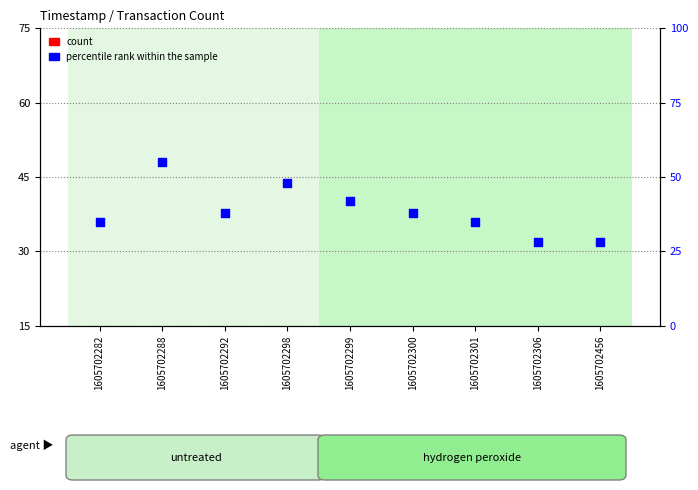

Which series contains the highest Y value?

percentile rank within the sample